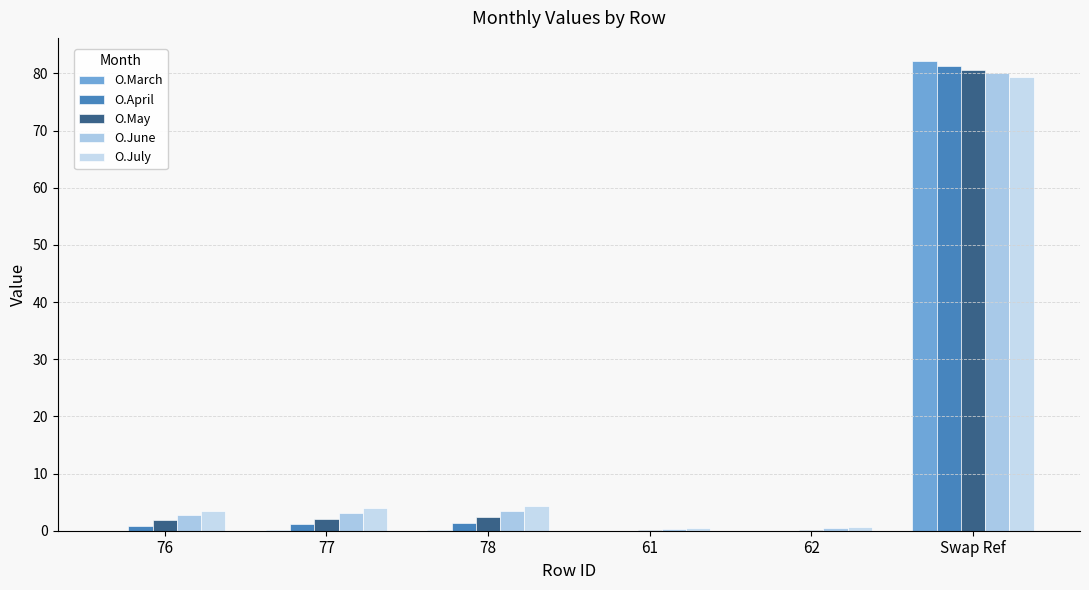

What is the difference between the O.June values at 76 and Swap Ref?

77.3